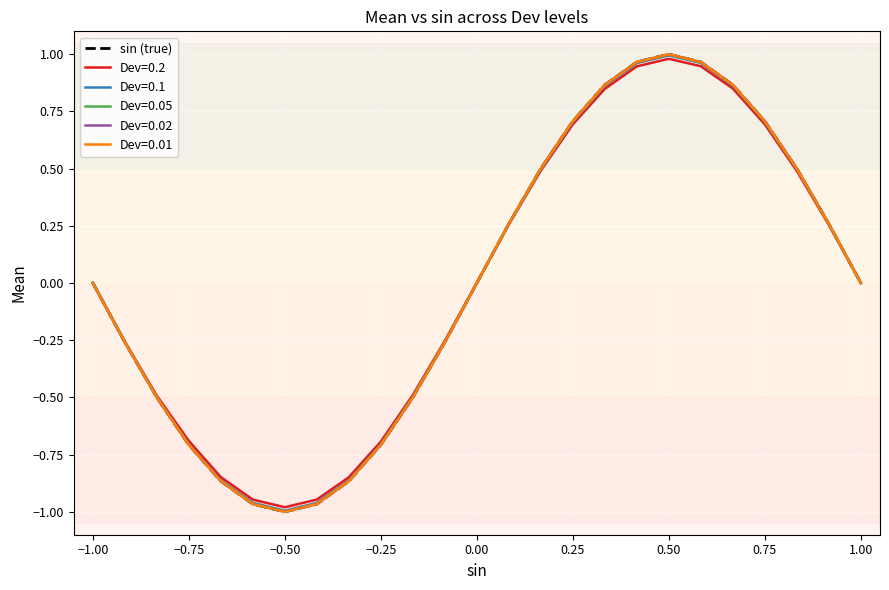

Which series has the widest spread of values?

sin (true)